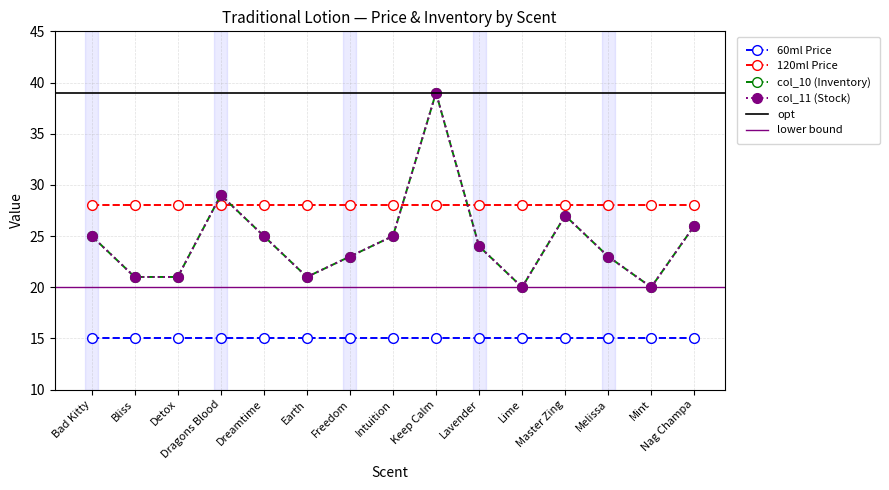

Is it true that col_10 (Inventory) equals 15 at Detox?

False